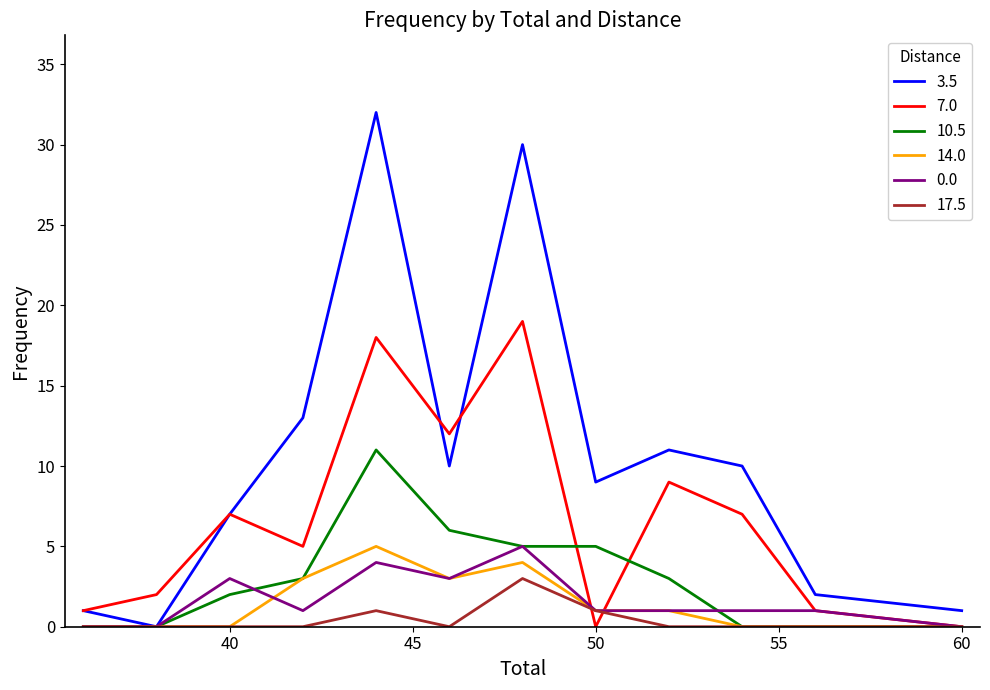

Count the number of data series in this chart.

6